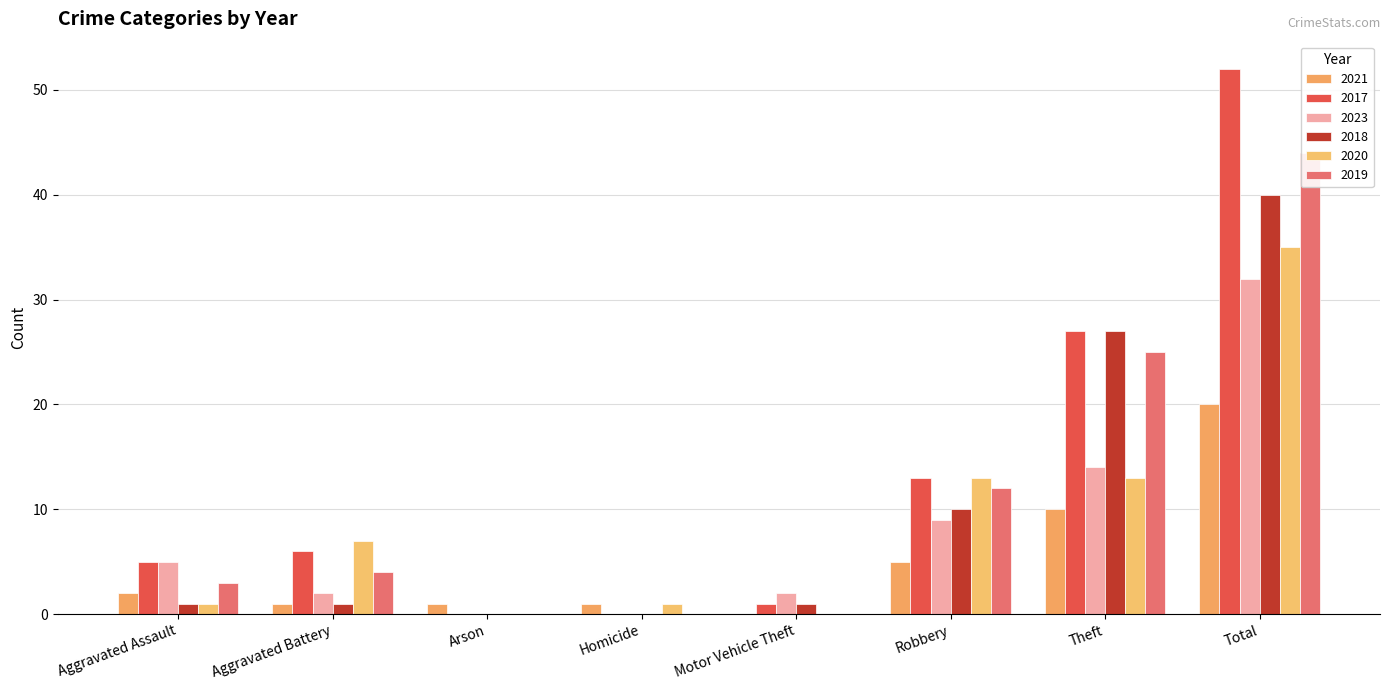

What is the label of the 4th bar from the right?

Motor Vehicle Theft